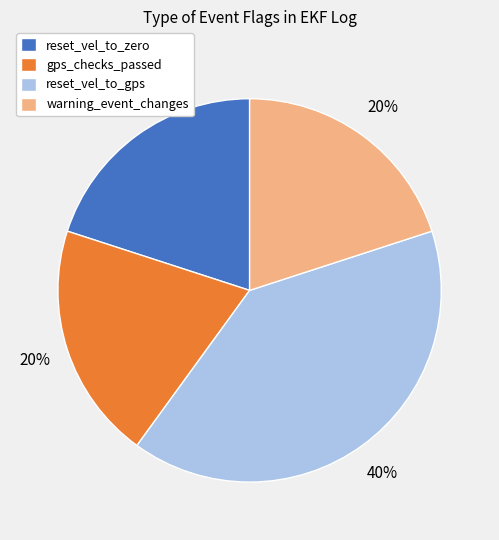

To the nearest percent, what is the combined percentage of gps_checks_passed and reset_vel_to_zero?

40%